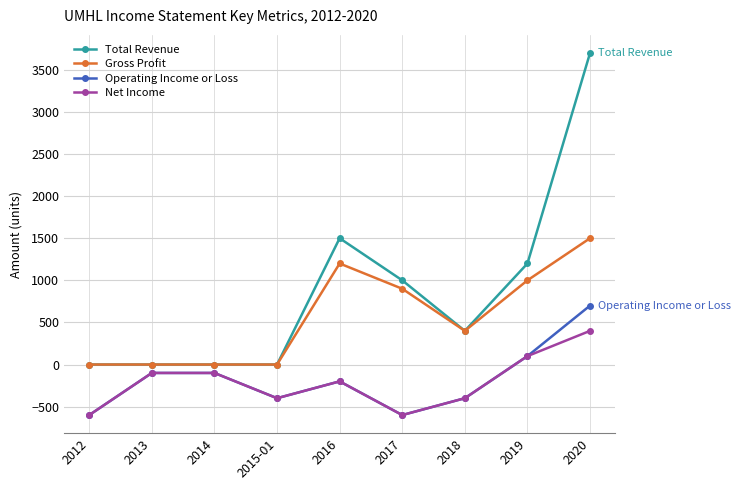

At how many categories does at least one series exceed 1232?

2